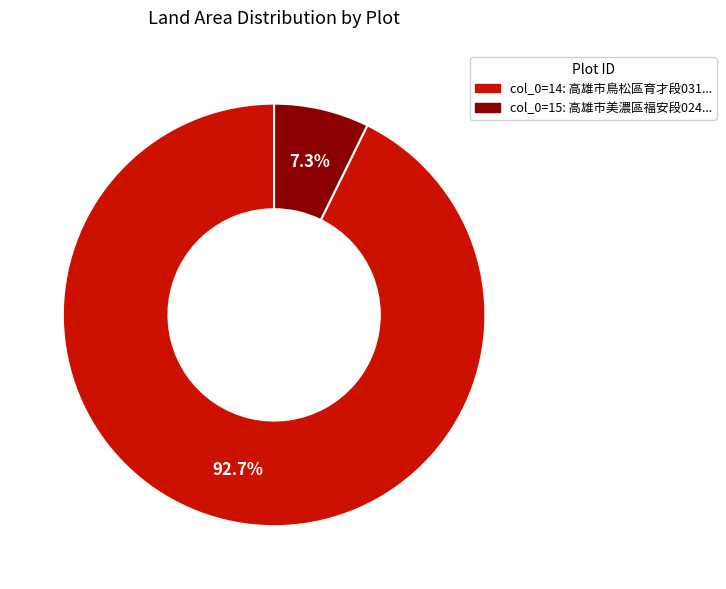

Is there any slice that represents more than half of the pie?

Yes